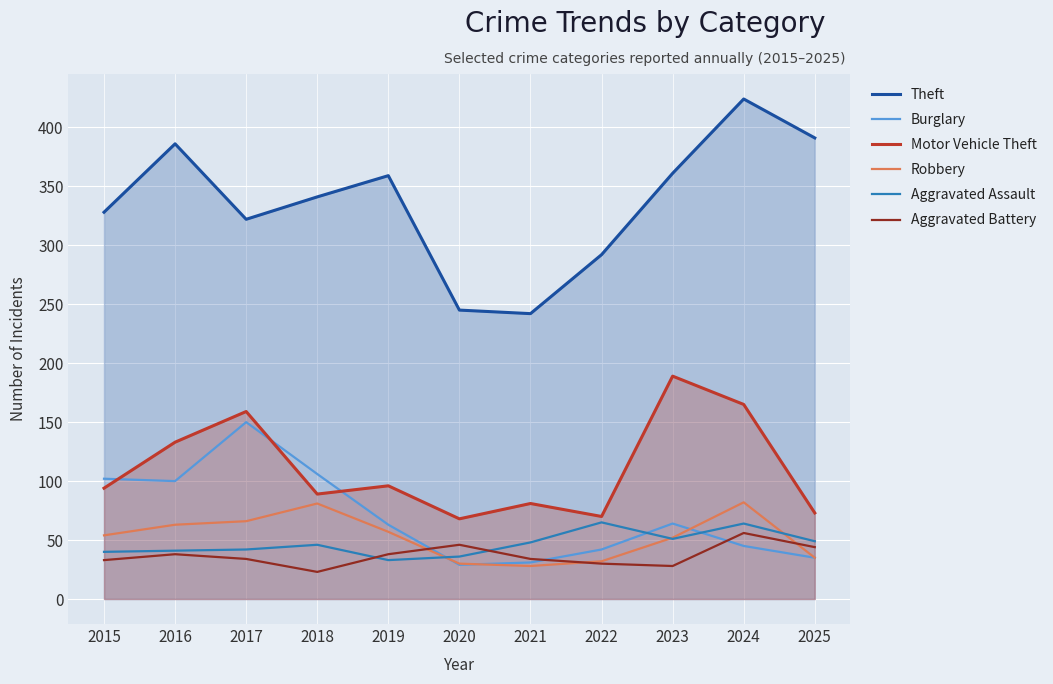

True or false: Motor Vehicle Theft and Robbery intersect in this chart.

False